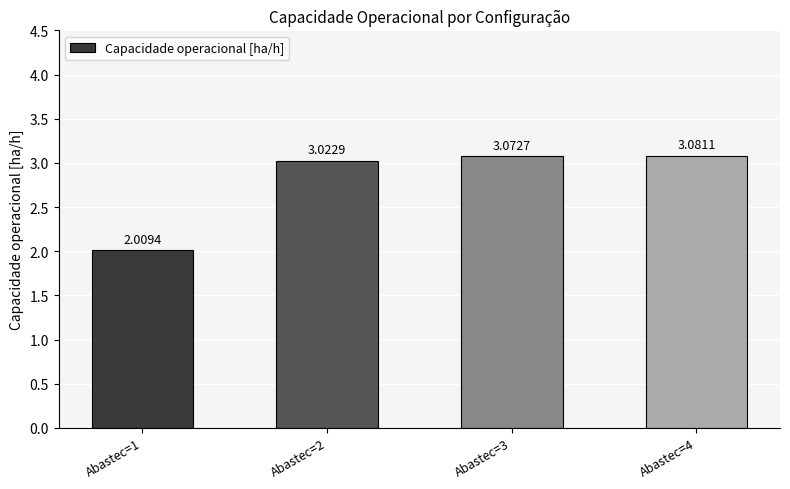

List the labels in order of value, largest first.

Abastec=4, Abastec=3, Abastec=2, Abastec=1